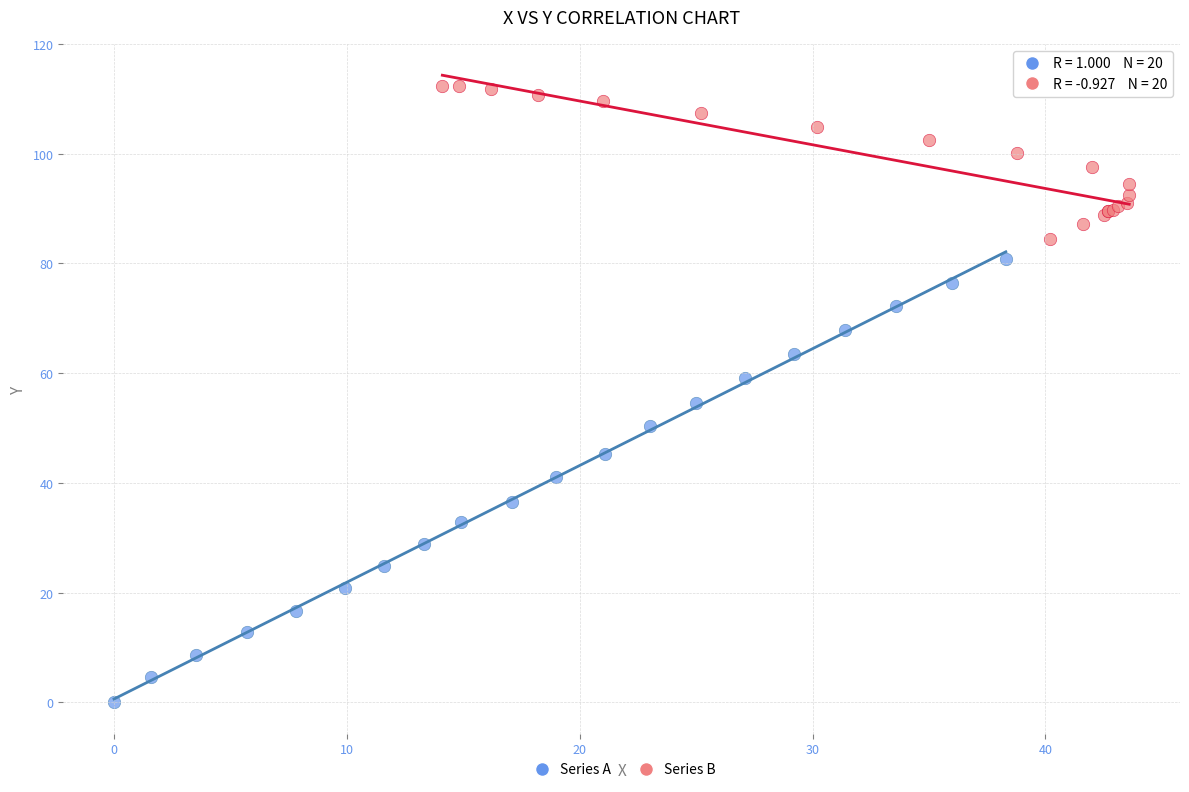

Which series has the largest Y range (max minus min)?

Series A